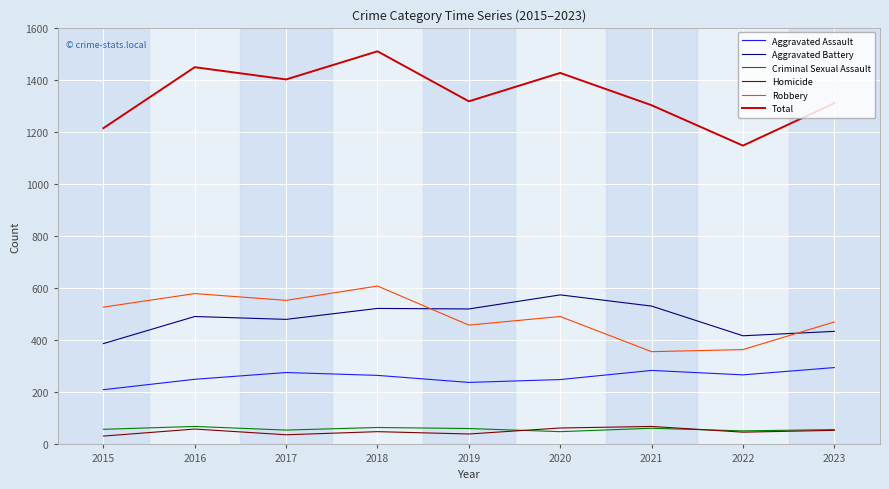

Is the value of Robbery at 2015 greater than the value of Aggravated Battery at 2017?

Yes